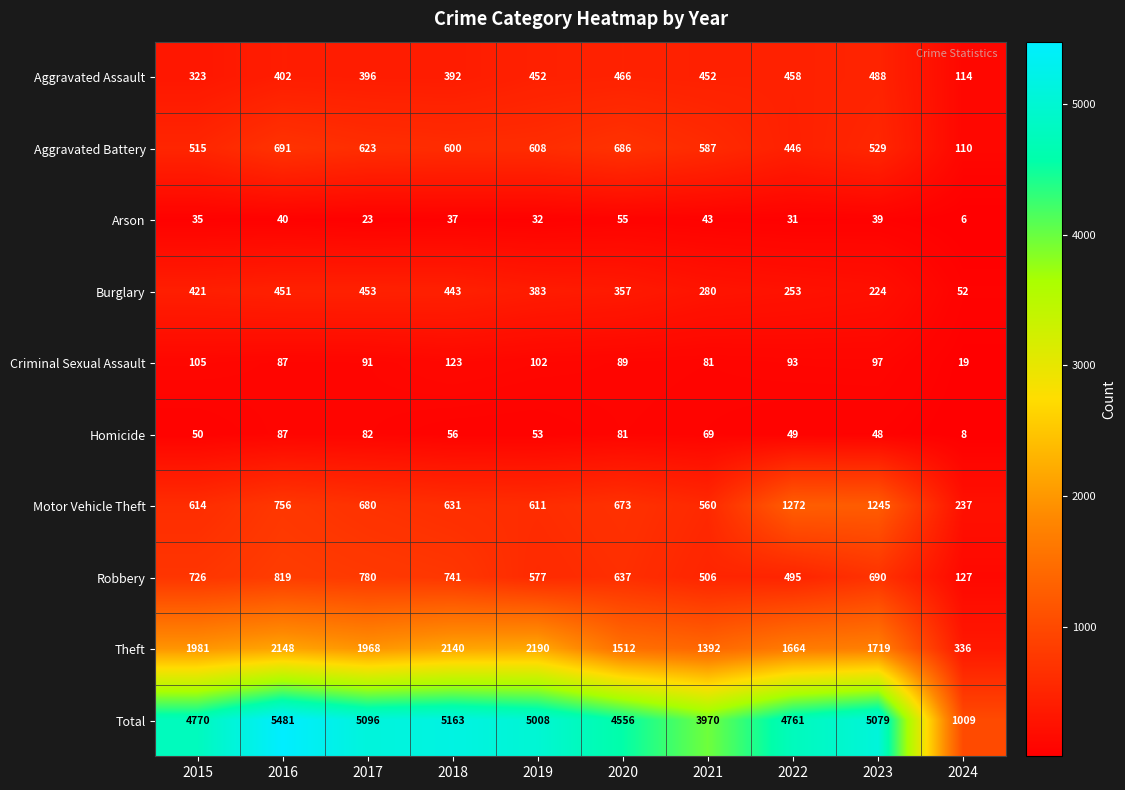

Which series has the largest total across all categories?

Total